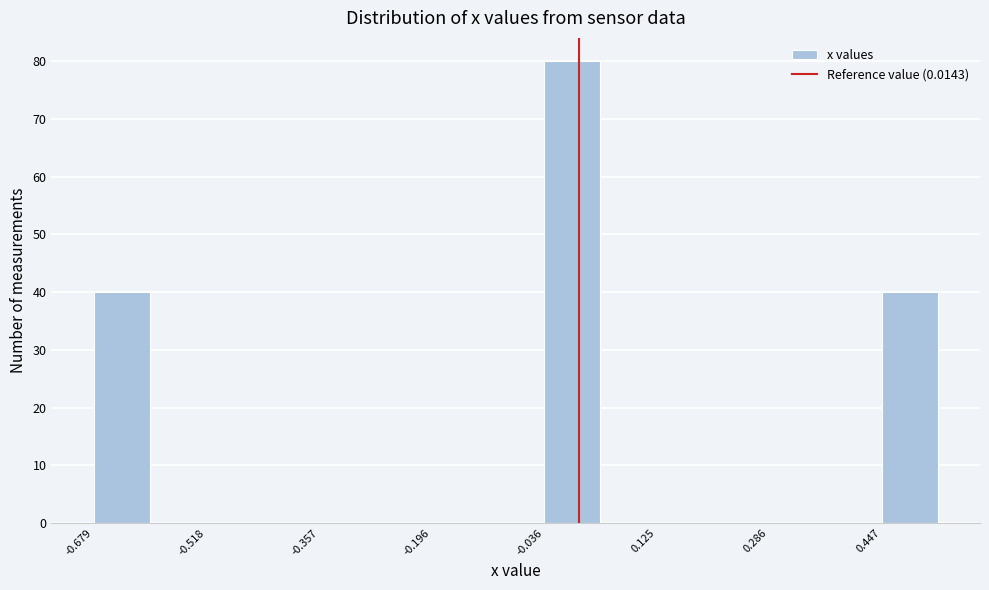

Which range on the x-axis has the tallest bar?

-0.04 to 0.04